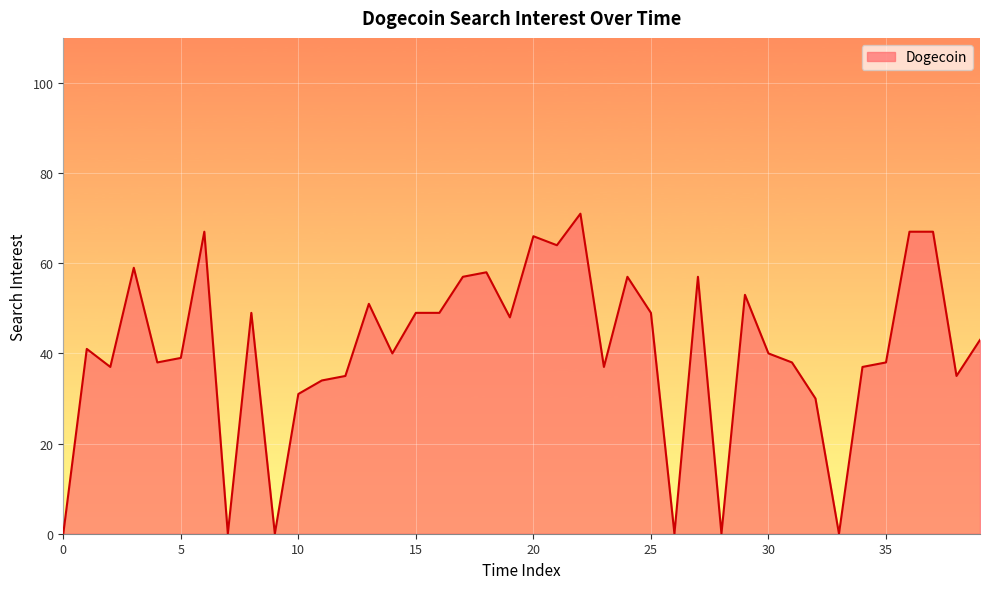

What is the maximum value shown in the chart?

71